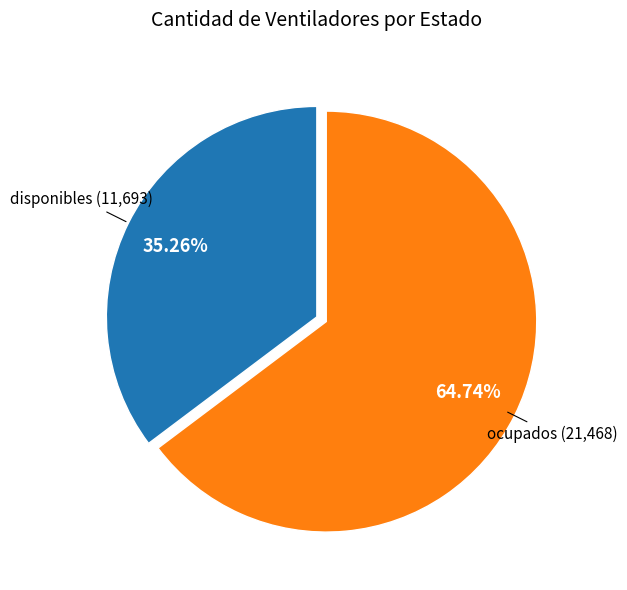

Is there any slice that represents more than half of the pie?

Yes